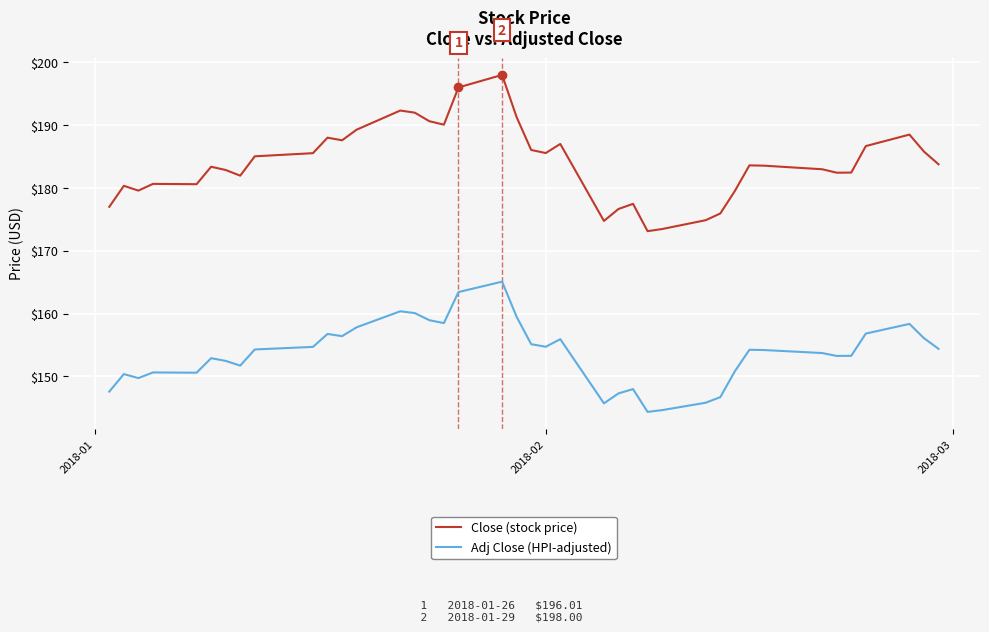

True or false: Adj Close (HPI-adjusted) and Close (stock price) intersect in this chart.

False